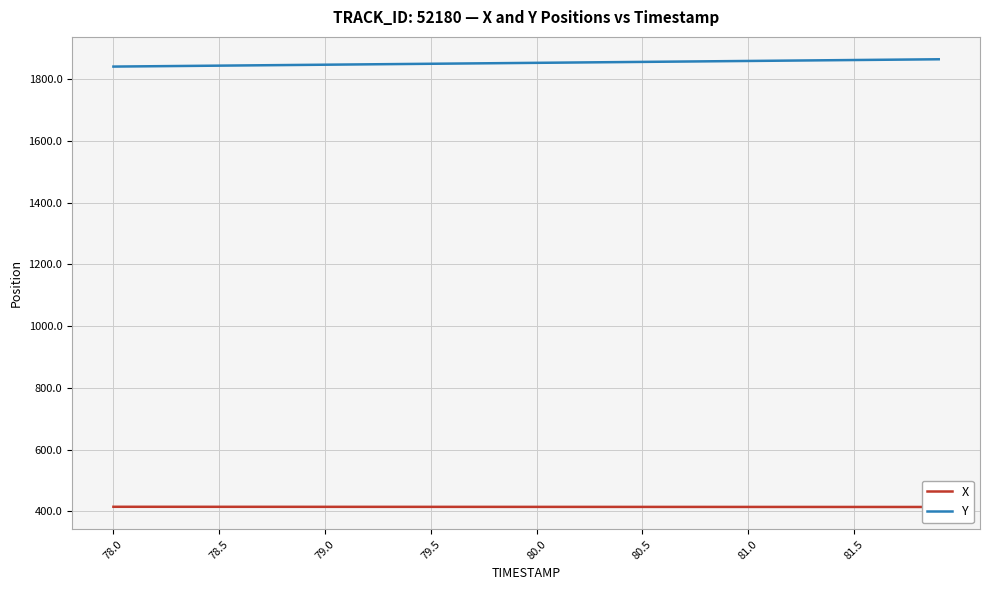

Which series has the largest total across all categories?

Y